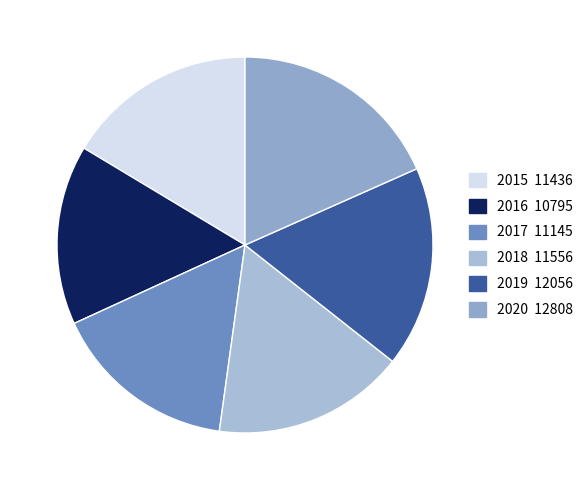

True or false: 2017 accounts for 7% of the total.

False